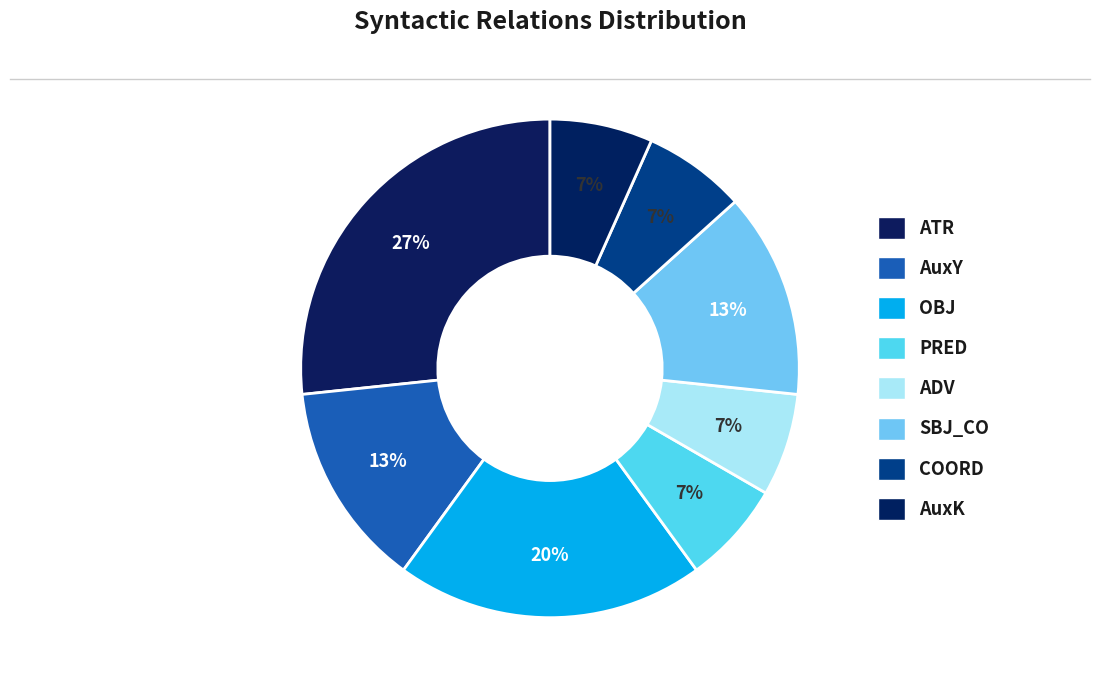

How many slices are in this pie chart?

8